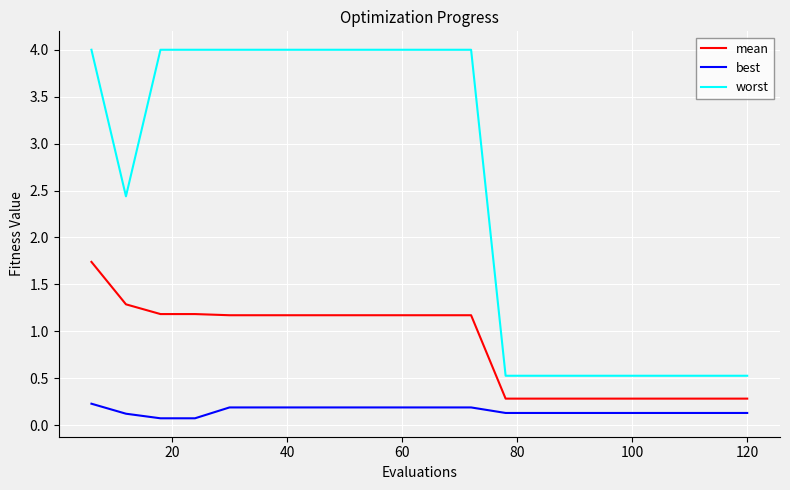

Which series has the largest range (max minus min)?

worst